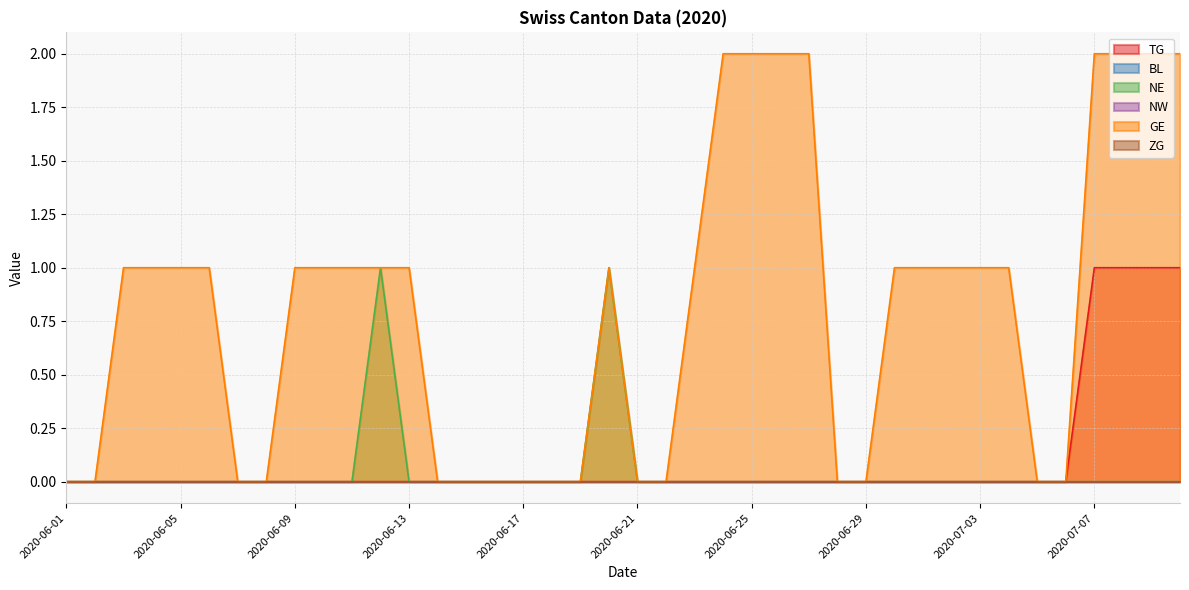

Reading right to left, what are all the values shown in this chart?

TG: 1	1	1	1	0	0	0	0	0	0	0	0	0	0	0	0	0	0	0	0	0	0	0	0	0	0	0	0	0	0	0	0	0	0	0	0	0	0	0	0
NE: 0	0	0	0	0	0	0	0	0	0	0	0	0	0	0	0	0	0	0	0	1	0	0	0	0	0	0	0	1	0	0	0	0	0	0	0	0	0	0	0
GE: 2	2	2	2	0	0	1	1	1	1	1	0	0	2	2	2	2	1	0	0	1	0	0	0	0	0	0	1	1	1	1	1	0	0	1	1	1	1	0	0